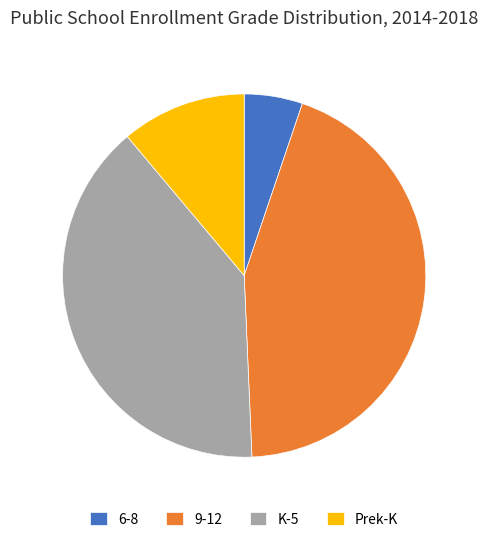

Does 6-8 represent more than half of the total?

No